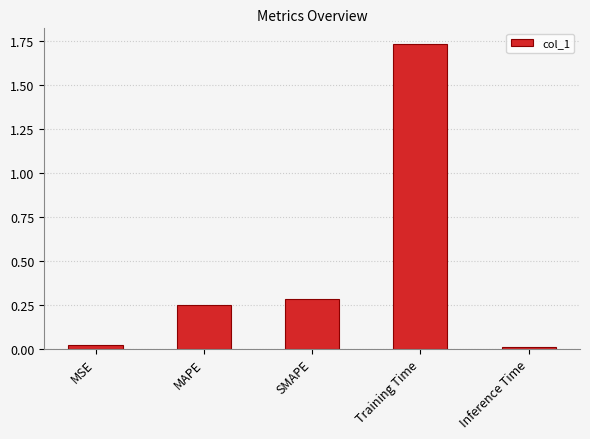

What is the label of the 1st bar from the left?

MSE